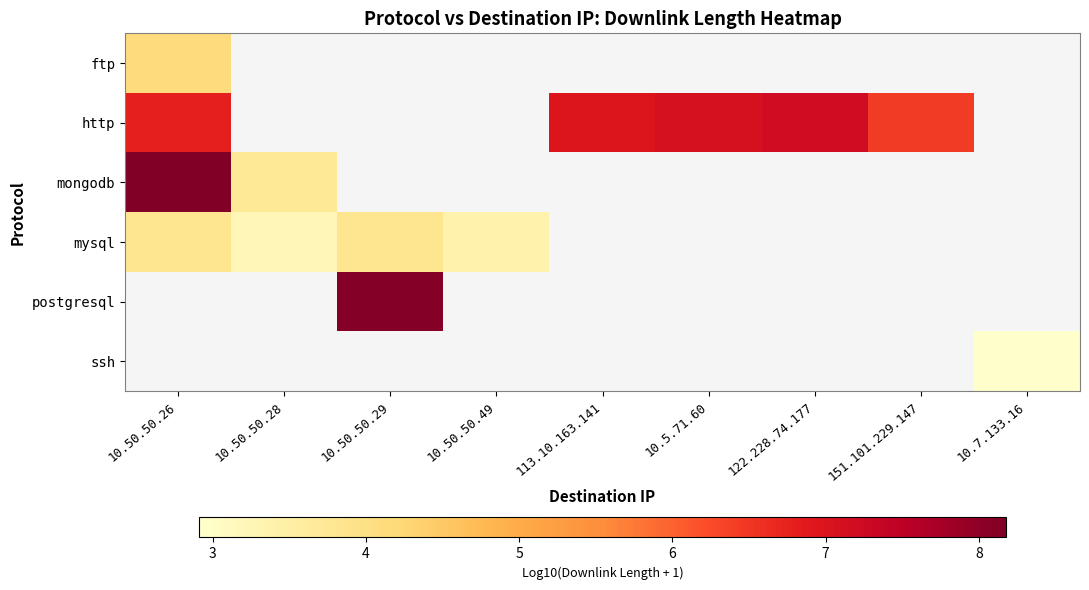

The value of mysql at 10.50.50.49 is 3.4. True or false?

True